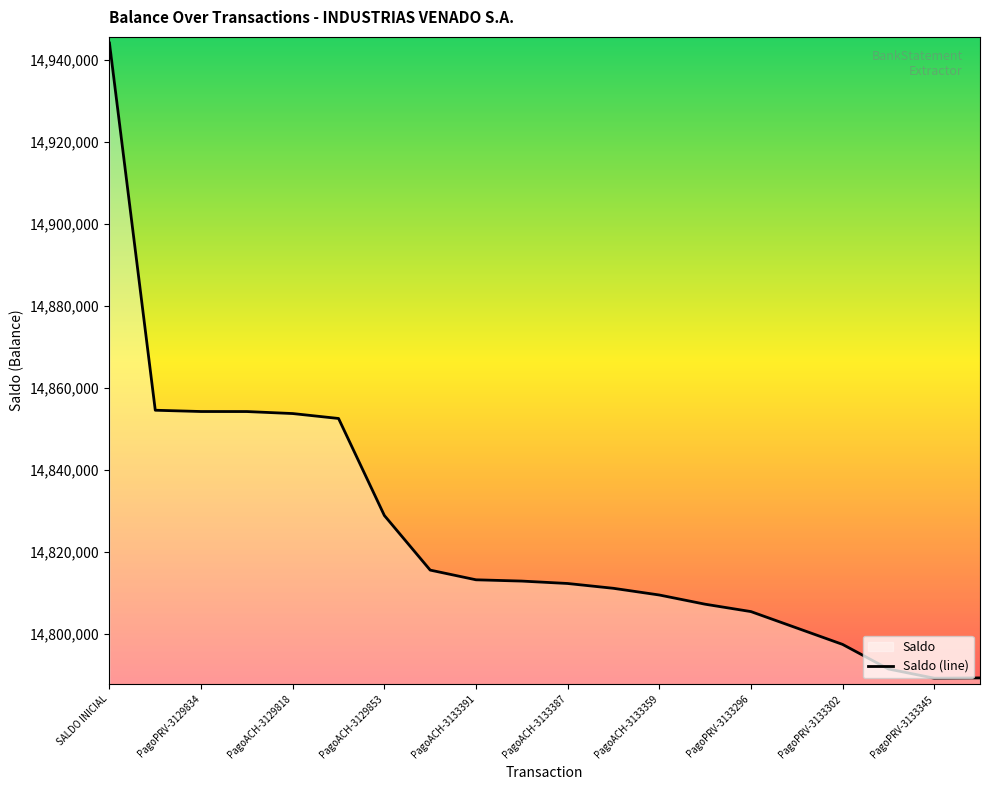

What is the approximate value at PagoACH-3133373?

14811109.0